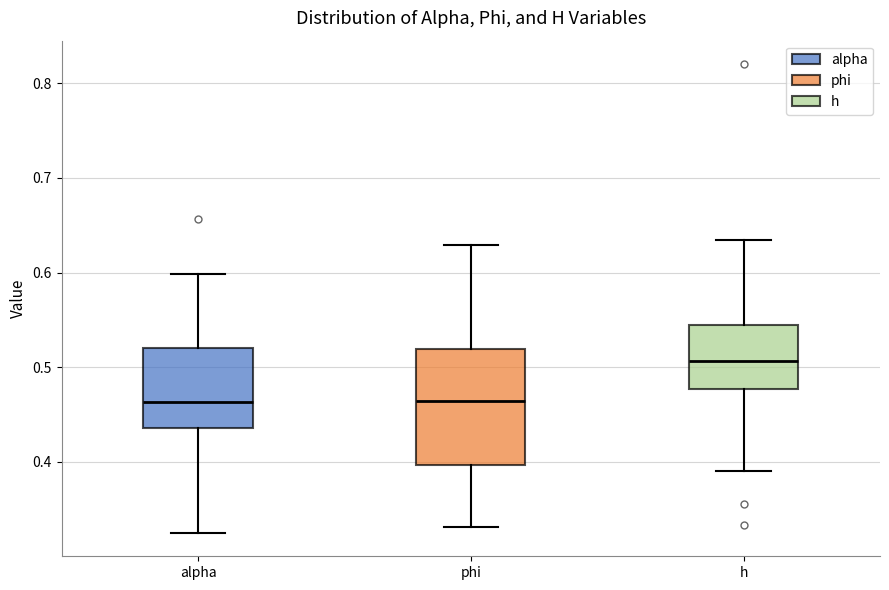

Comparing the boxes themselves (not the whiskers), which one is the tallest?

phi